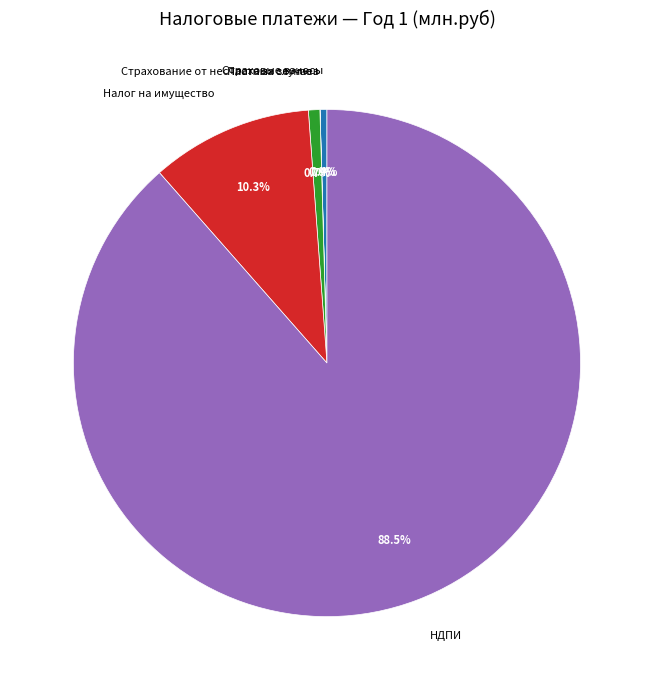

How much of the chart is everything except Налог на имущество?

89.7%